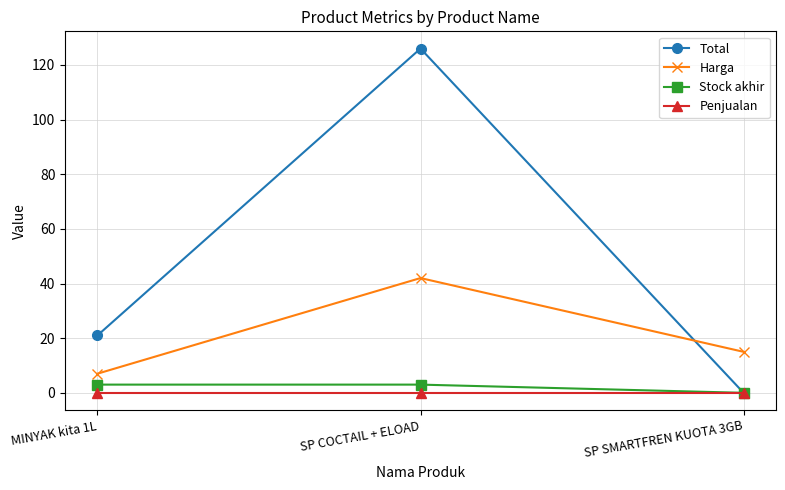

The value of Penjualan at SP COCTAIL + ELOAD is 0. True or false?

True